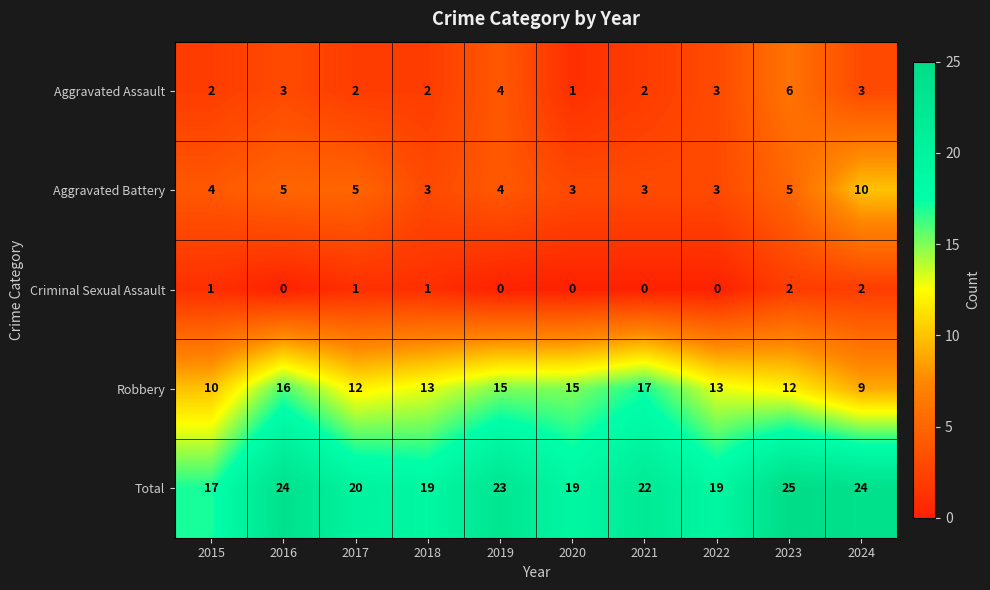

Which category has the lowest value in the Total series?

2015